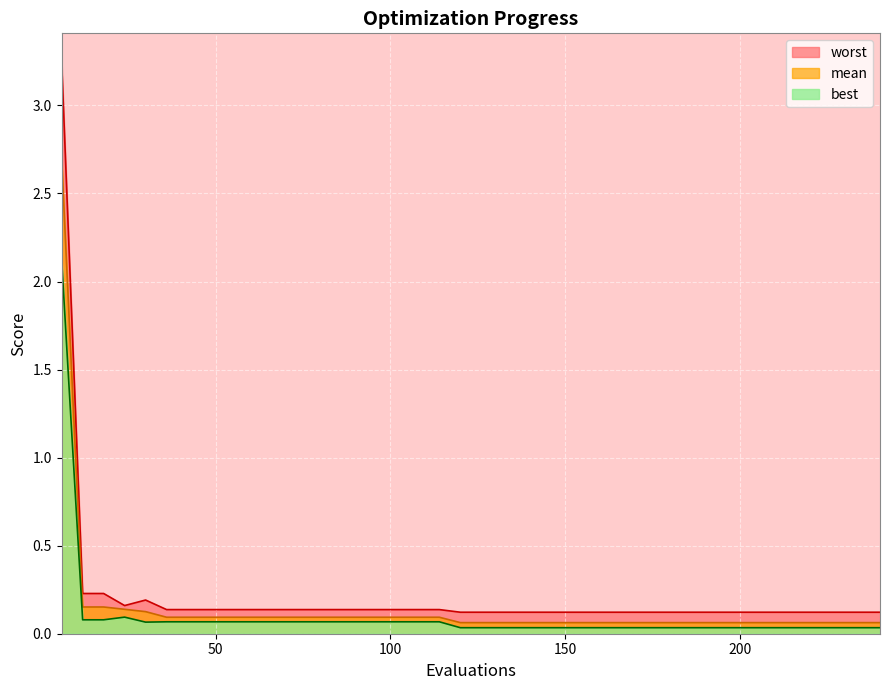

Reading left to right, transcribe all the data shown in this chart.

mean: 6=2.7	12=0.2	18=0.2	24=0.1	30=0.1	36=0.1	42=0.1	48=0.1	54=0.1	60=0.1	66=0.1	72=0.1	78=0.1	84=0.1	90=0.1	96=0.1	102=0.1	108=0.1	114=0.1	120=0.1	126=0.1	132=0.1	138=0.1	144=0.1	150=0.1	156=0.1	162=0.1	168=0.1	174=0.1	180=0.1	186=0.1	192=0.1	198=0.1	204=0.1	210=0.1	216=0.1	222=0.1	228=0.1	234=0.1	240=0.1
best: 6=2.1	12=0.1	18=0.1	24=0.1	30=0.1	36=0.1	42=0.1	48=0.1	54=0.1	60=0.1	66=0.1	72=0.1	78=0.1	84=0.1	90=0.1	96=0.1	102=0.1	108=0.1	114=0.1	120=0.0	126=0.0	132=0.0	138=0.0	144=0.0	150=0.0	156=0.0	162=0.0	168=0.0	174=0.0	180=0.0	186=0.0	192=0.0	198=0.0	204=0.0	210=0.0	216=0.0	222=0.0	228=0.0	234=0.0	240=0.0
worst: 6=3.2	12=0.2	18=0.2	24=0.2	30=0.2	36=0.1	42=0.1	48=0.1	54=0.1	60=0.1	66=0.1	72=0.1	78=0.1	84=0.1	90=0.1	96=0.1	102=0.1	108=0.1	114=0.1	120=0.1	126=0.1	132=0.1	138=0.1	144=0.1	150=0.1	156=0.1	162=0.1	168=0.1	174=0.1	180=0.1	186=0.1	192=0.1	198=0.1	204=0.1	210=0.1	216=0.1	222=0.1	228=0.1	234=0.1	240=0.1